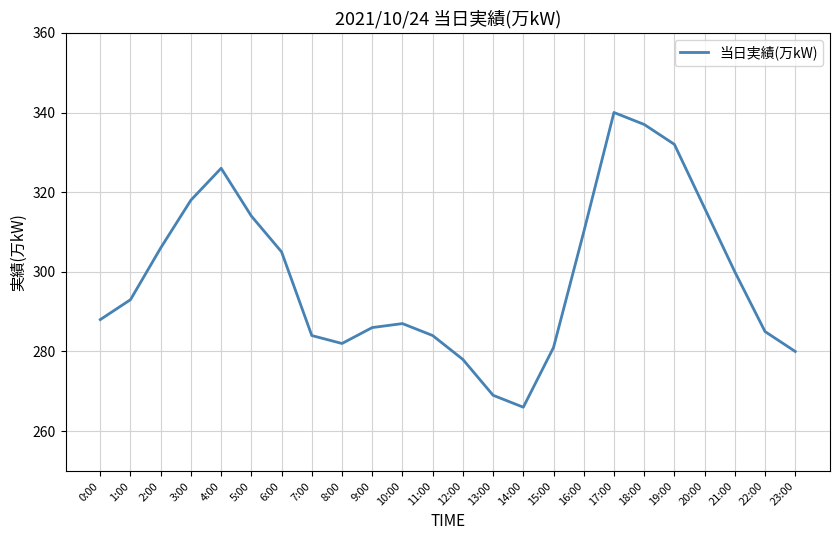

Reading left to right, extract all data points from this chart.

288	293	306	318	326	314	305	284	282	286	287	284	278	269	266	281	310	340	337	332	316	300	285	280